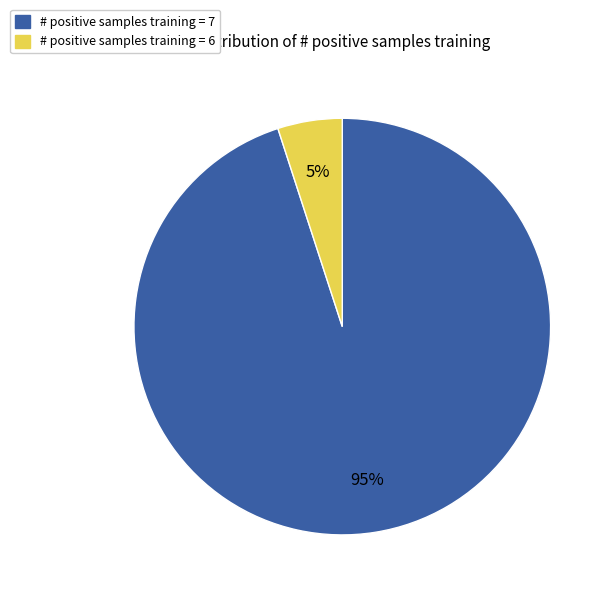

Which slice is the smallest?

# positive samples training = 6